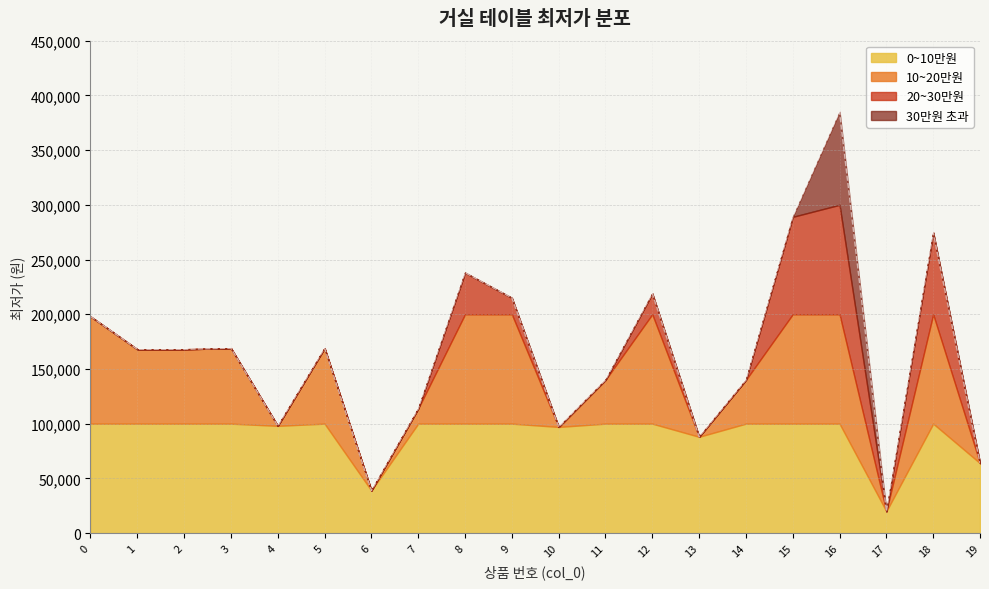

What is the difference between the second highest and second lowest values?

250100